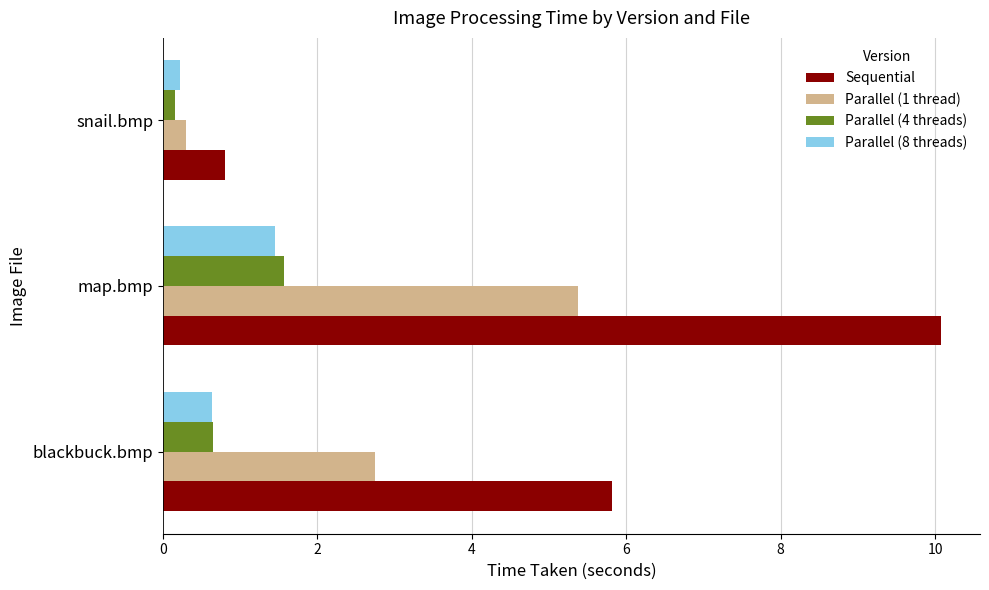

What is the sum of all Sequential values?

16.7